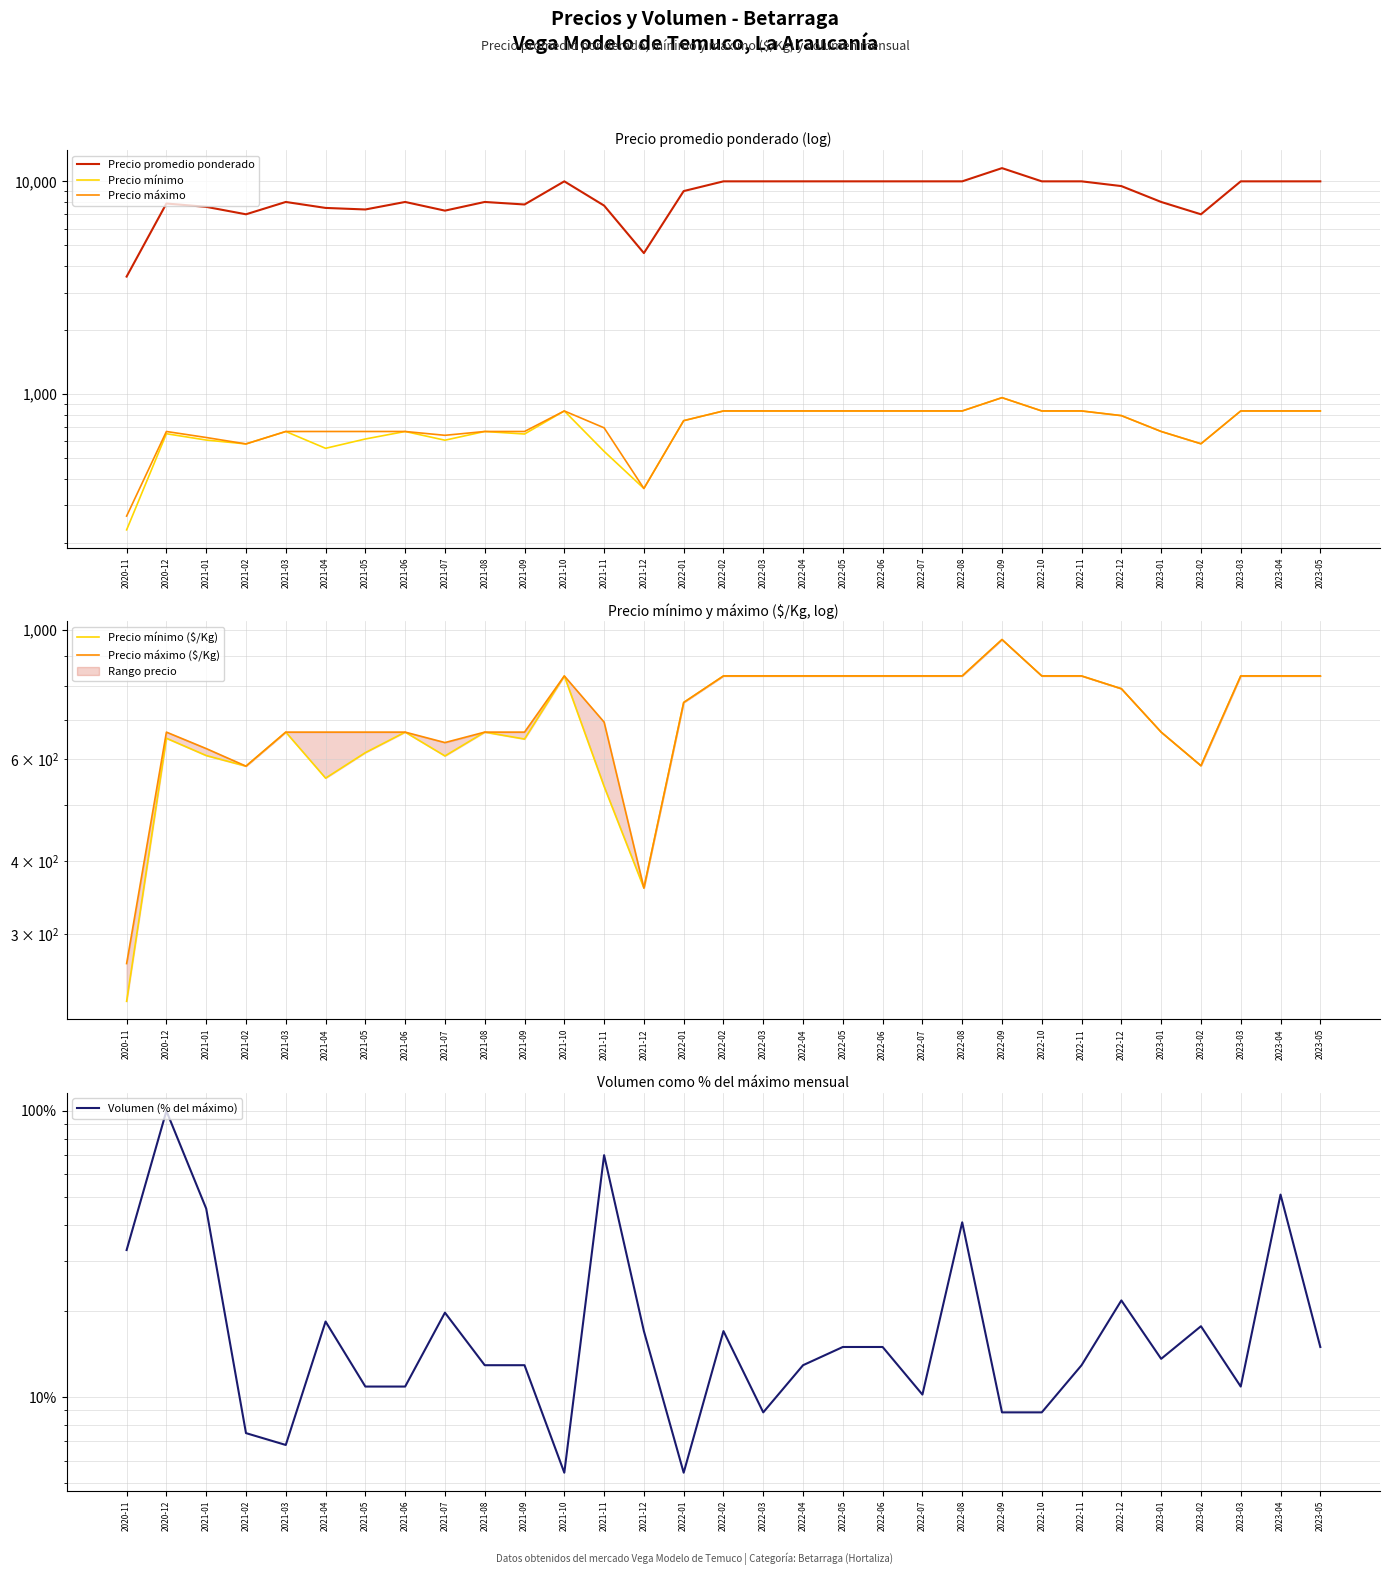

What is the minimum value for Precio máximo ($/Kg)?

267.0